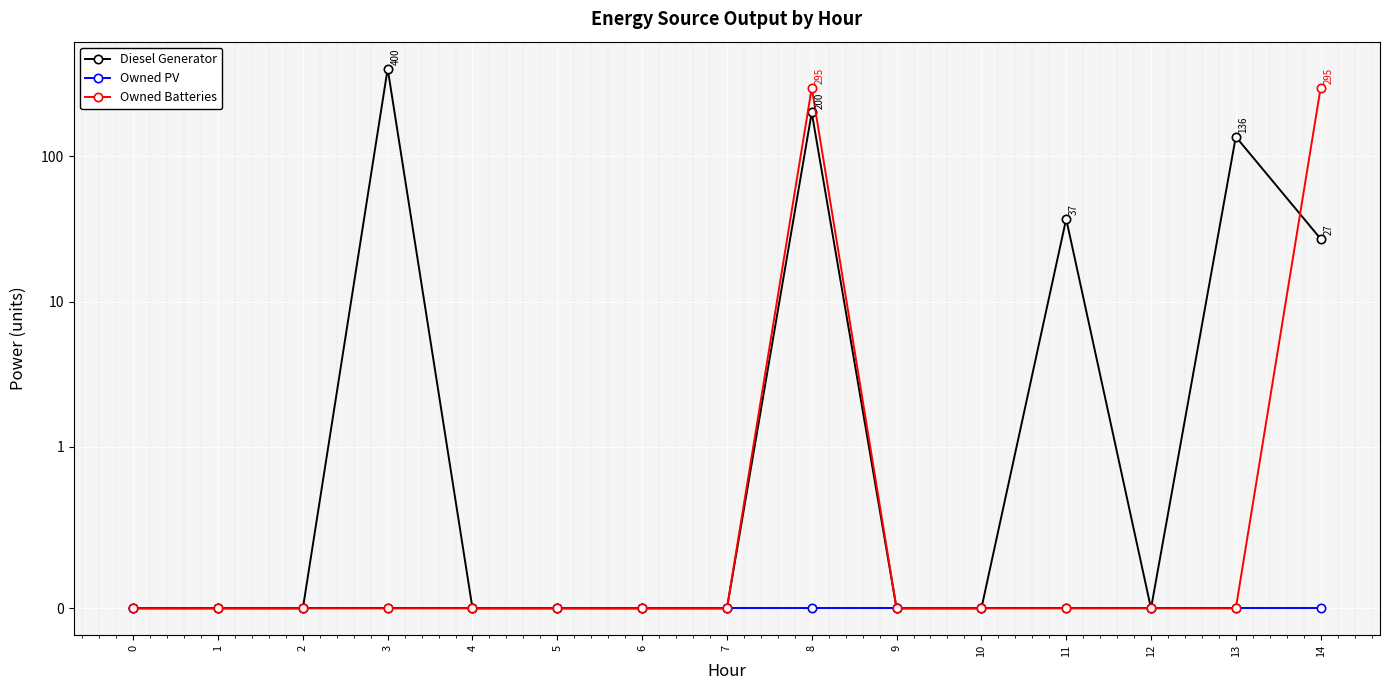

True or false: Owned PV and Diesel Generator intersect in this chart.

False